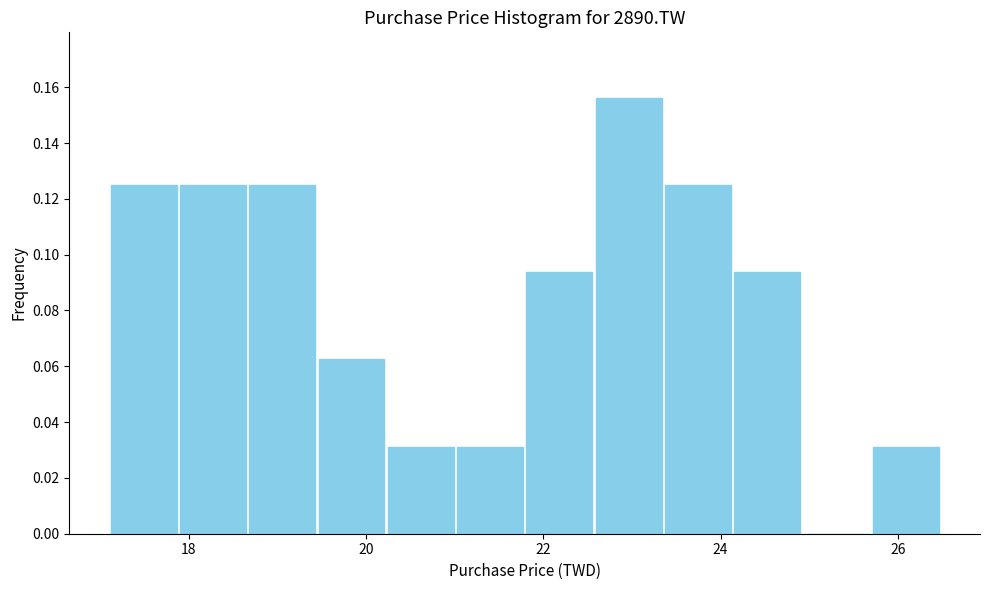

Read against the x-axis, roughly where is the centre of the tallest bar?

23.0